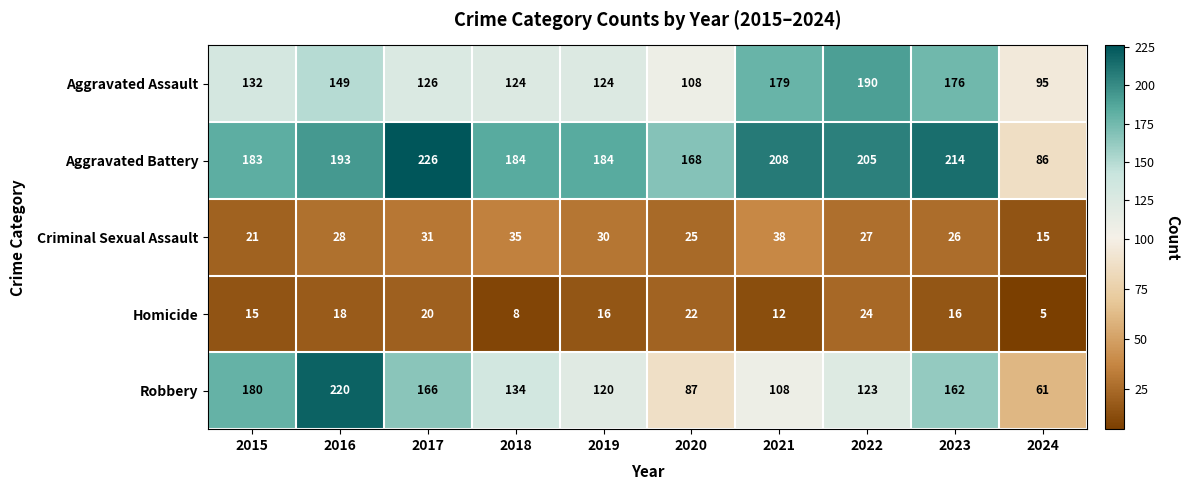

What is the greatest value displayed?

226